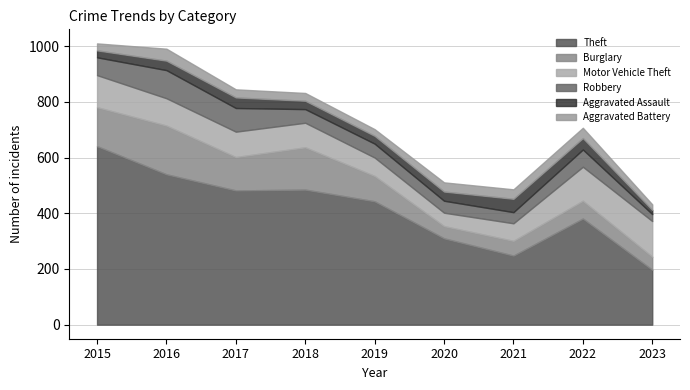

Reading left to right, what are all the values shown in this chart?

Theft: 641	540	482	485	443	310	248	381	197
Burglary: 140	175	120	152	91	44	53	64	47
Motor Vehicle Theft: 115	98	91	88	66	48	63	122	128
Robbery: 64	101	85	49	50	43	40	62	25
Aggravated Assault: 25	34	38	30	28	33	48	41	15
Aggravated Battery: 25	43	29	28	24	33	34	37	20